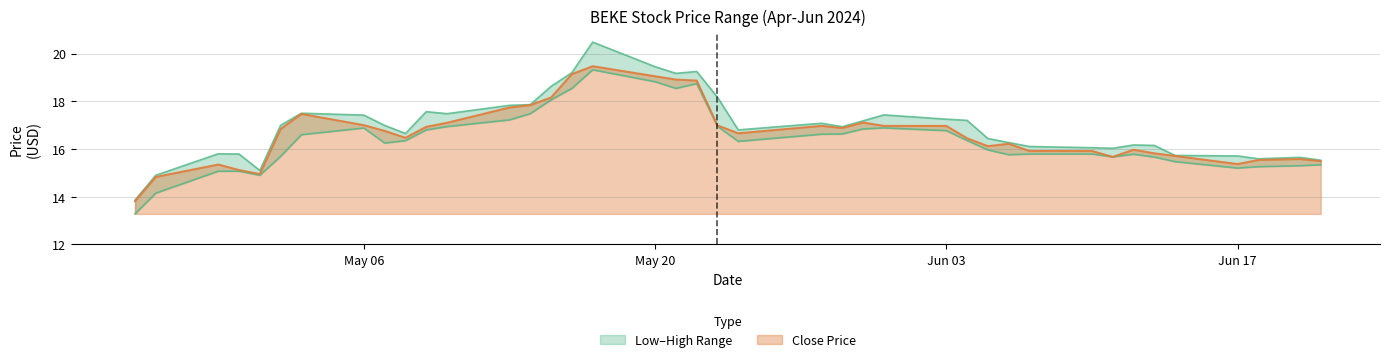

What is the value of the High point at the 19th from the left?

19.2